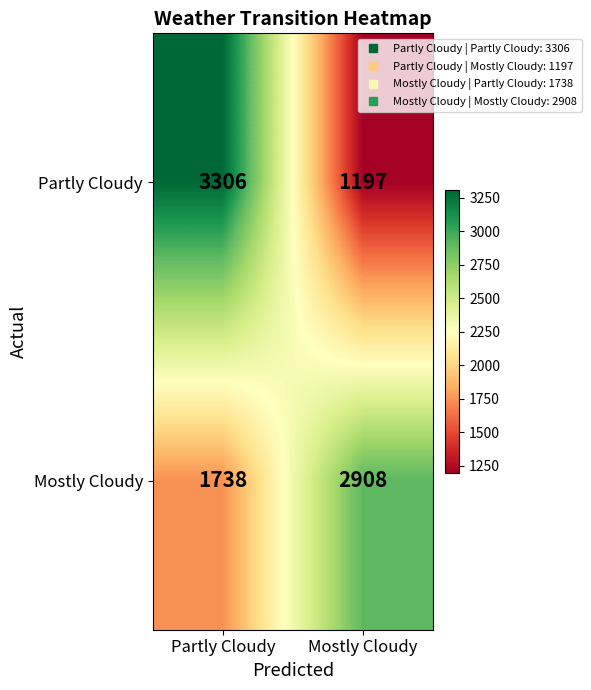

What is the difference between the Mostly Cloudy values at Mostly Cloudy and Partly Cloudy?

1170